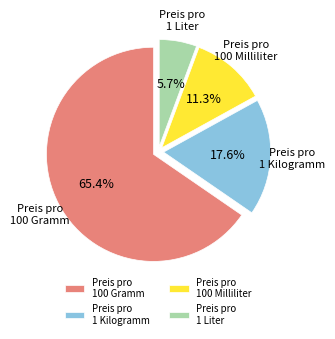

Rank the categories by value from highest to lowest.

Preis pro 100 Gramm, Preis pro 1 Kilogramm, Preis pro 100 Milliliter, Preis pro 1 Liter